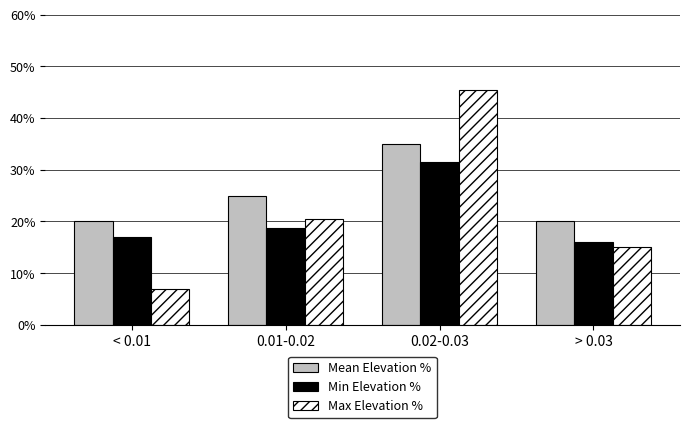

What is the average value of the Min Elevation % series?

20.8